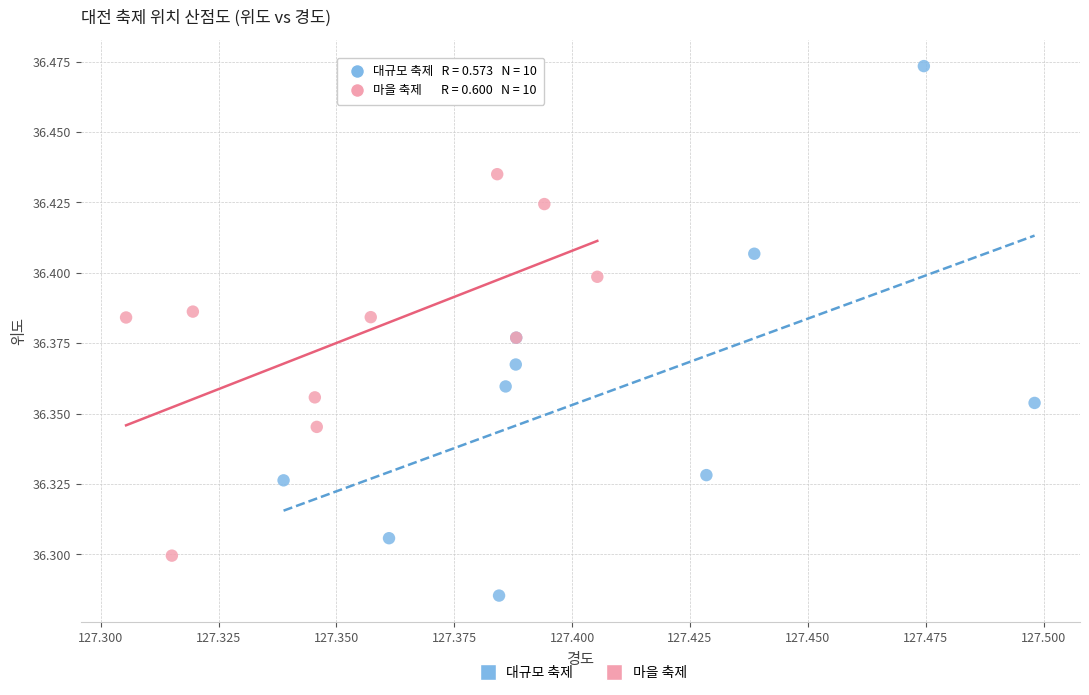

Which series reaches the maximum Y coordinate?

대규모 축제